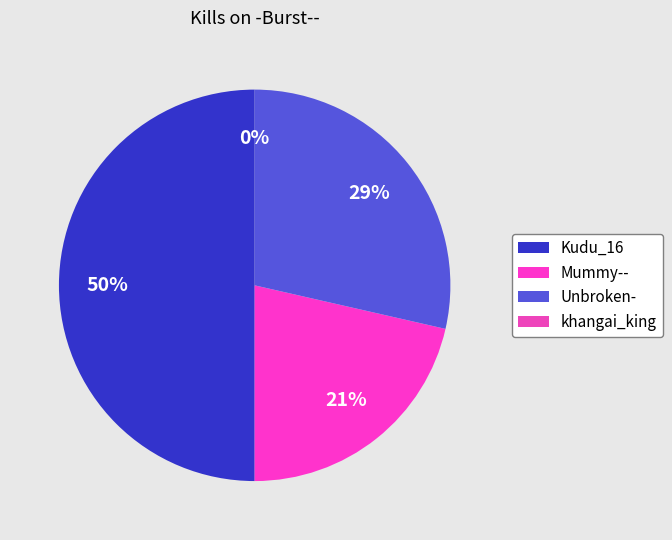

What percentage is NOT represented by Mummy--?

78.6%